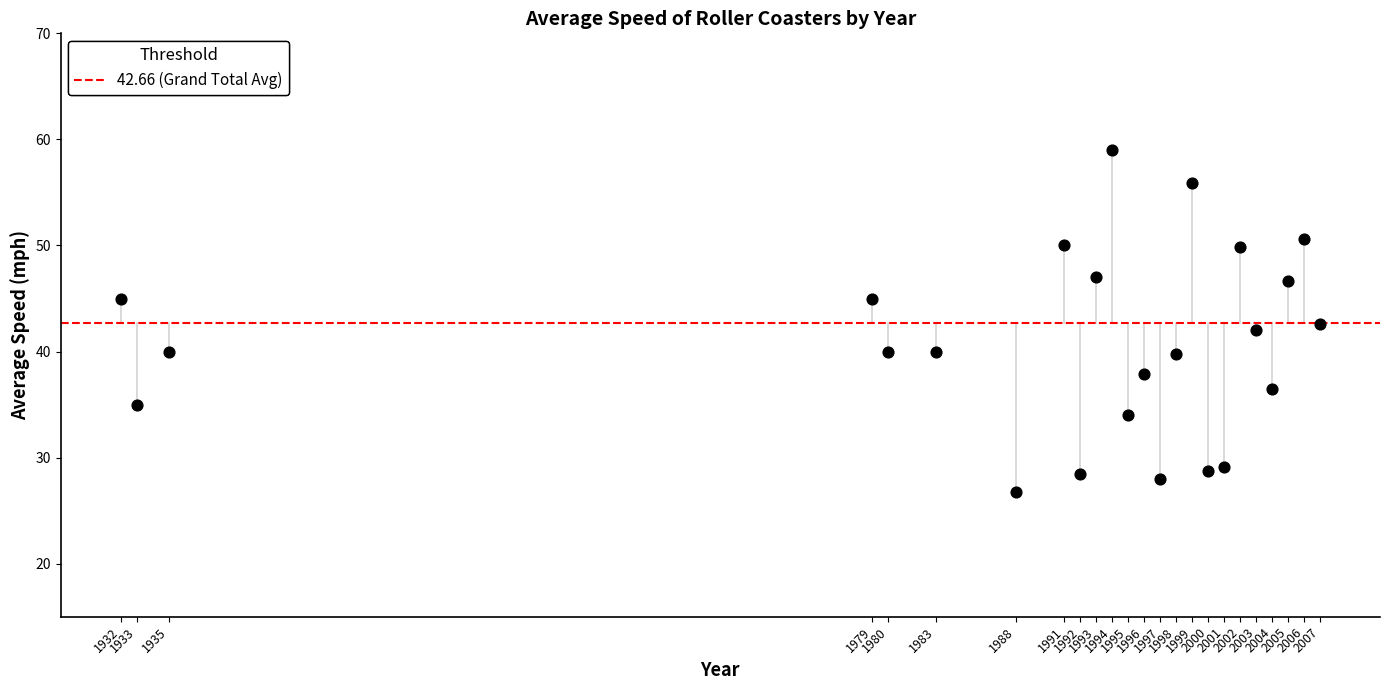

What is the range of Y values (max minus min)?

32.2